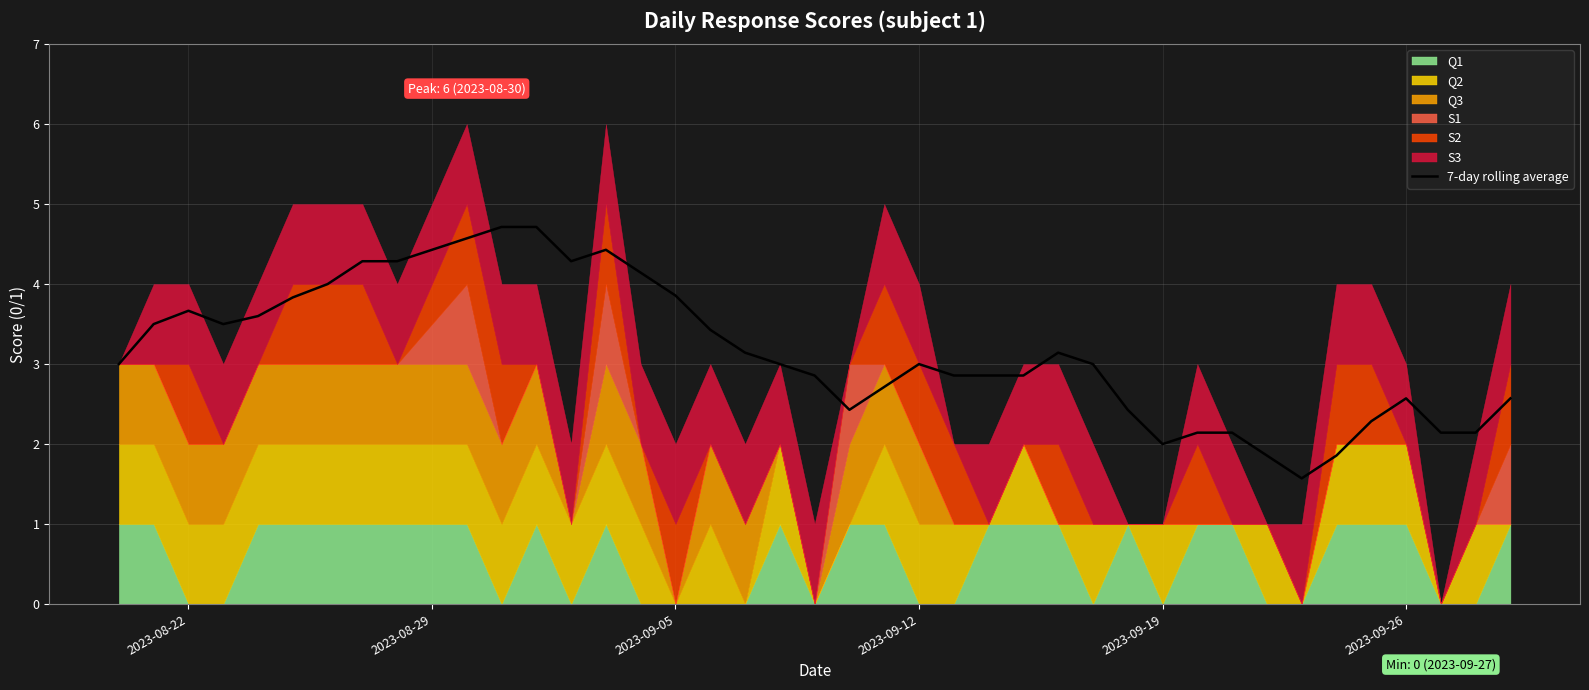

Does the chart have visible grid lines?

Yes